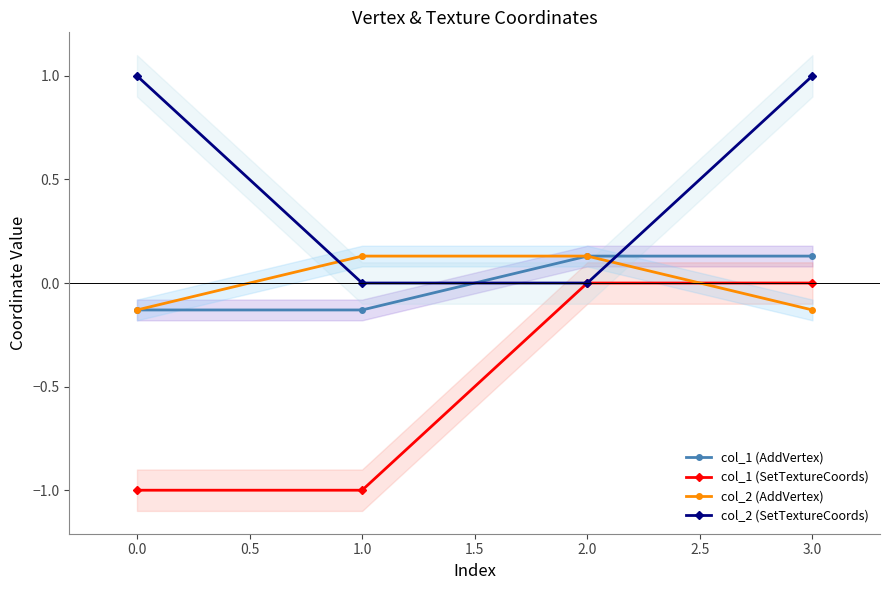

What is the sum of all col_2 (SetTextureCoords) values?

2.0